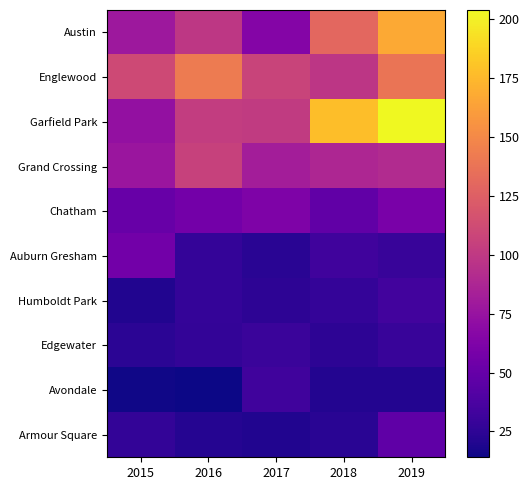

Reading right to left, extract all data points from this chart.

Austin: 2019=167	2018=130	2017=65	2016=99	2015=78
Englewood: 2019=138	2018=98	2017=107	2016=142	2015=111
Garfield Park: 2019=204	2018=178	2017=101	2016=103	2015=73
Grand Crossing: 2019=91	2018=88	2017=82	2016=106	2015=77
Chatham: 2019=60	2018=48	2017=62	2016=57	2015=51
Auburn Gresham: 2019=29	2018=33	2017=23	2016=28	2015=56
Humboldt Park: 2019=34	2018=28	2017=25	2016=28	2015=20
Edgewater: 2019=29	2018=25	2017=30	2016=27	2015=24
Avondale: 2019=21	2018=21	2017=33	2016=14	2015=15
Armour Square: 2019=47	2018=23	2017=20	2016=22	2015=27